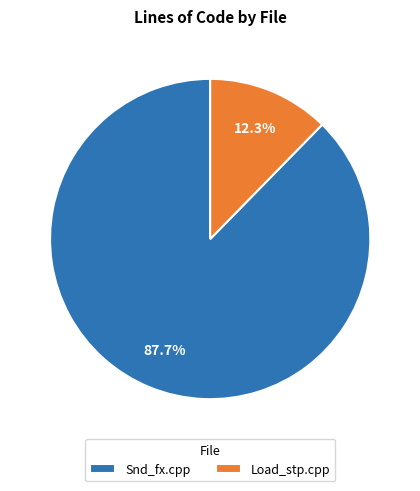

Which has a higher value, Load_stp.cpp or Snd_fx.cpp?

Snd_fx.cpp